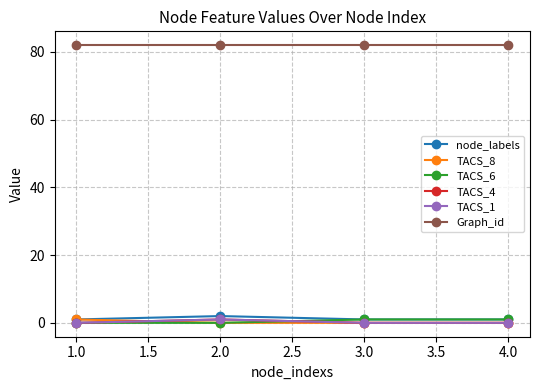

True or false: TACS_4 and Graph_id cross at least once.

False